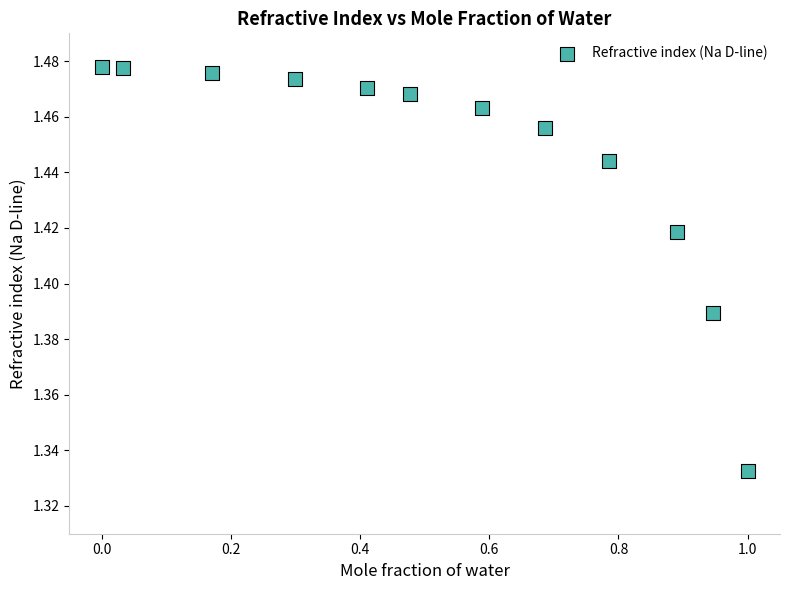

What is the range of X values (max minus min)?

1.0